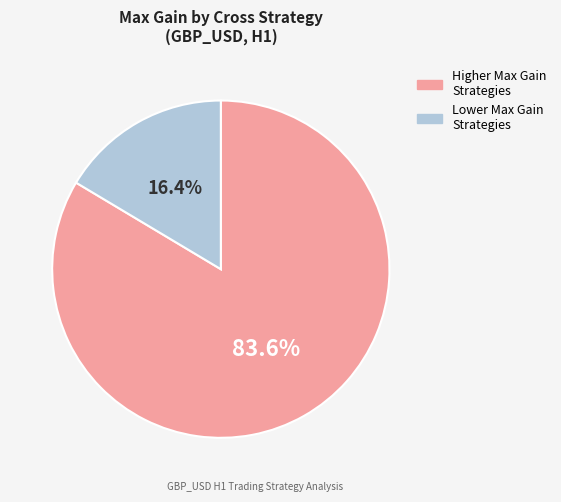

What percentage is NOT represented by Higher Max Gain Strategies?

16.4%